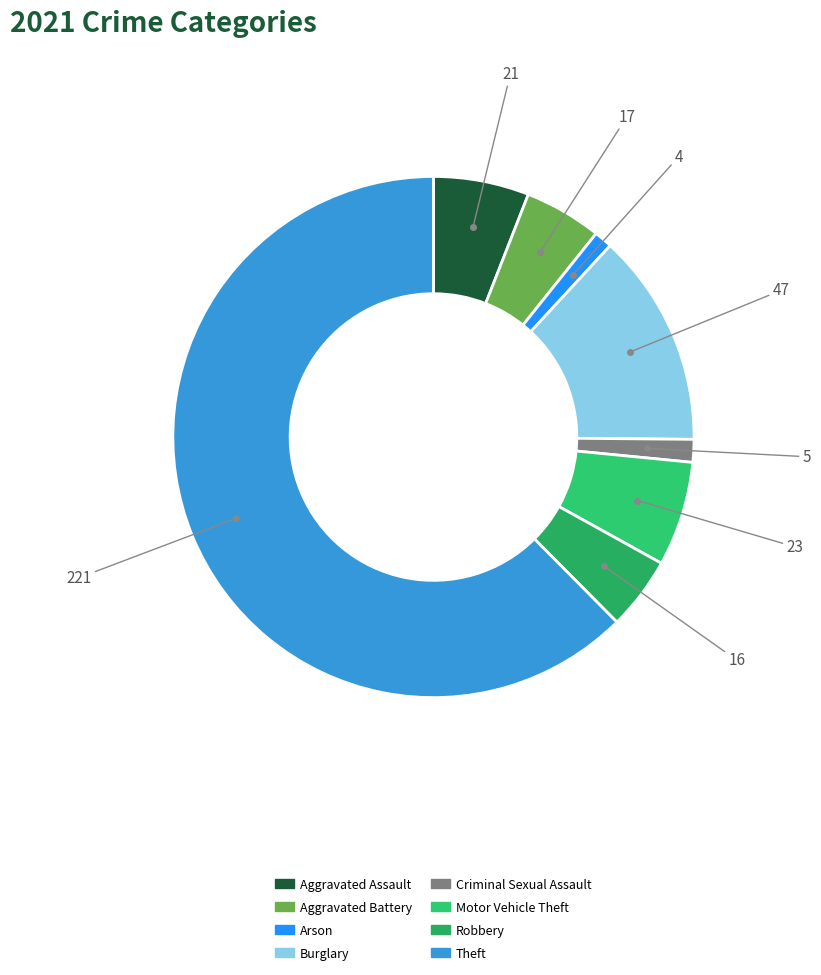

How many slices are in this pie chart?

8